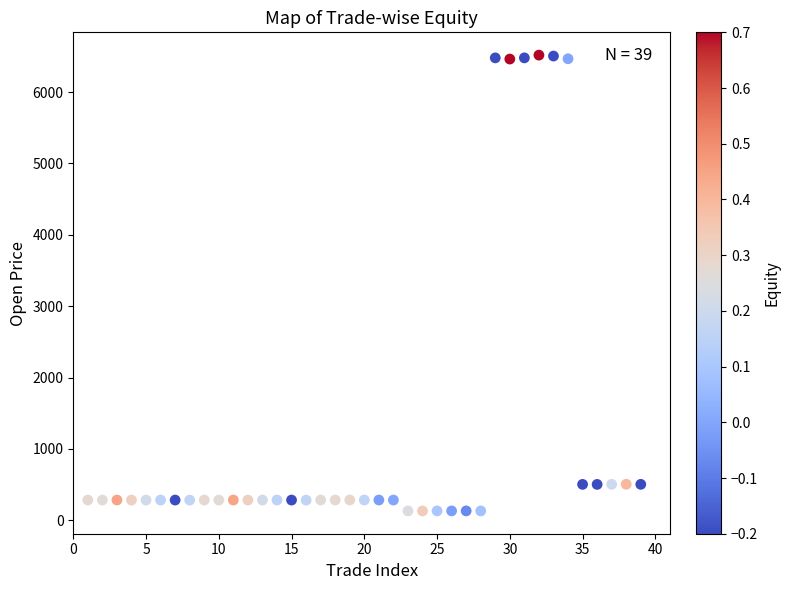

What is the range of Y values (max minus min)?

6386.7